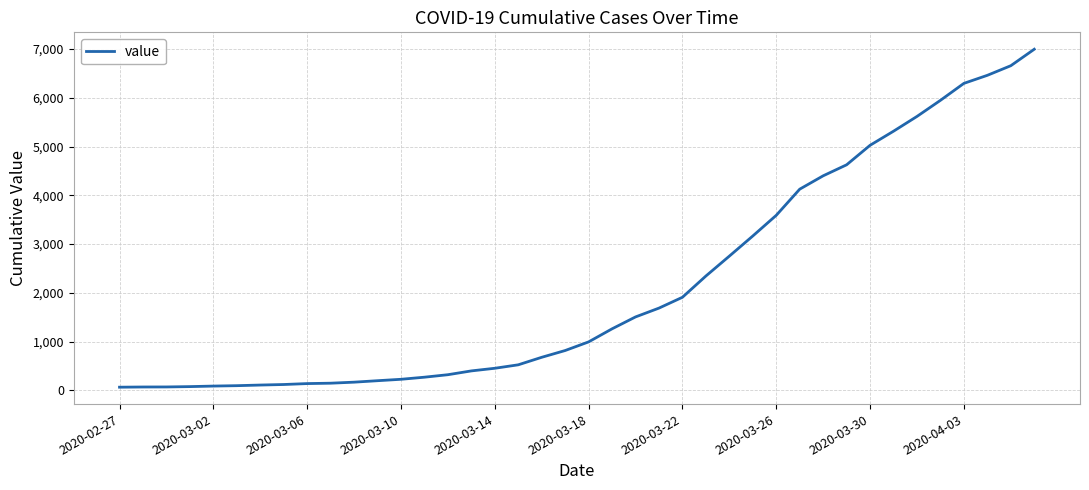

What is the difference between the maximum and minimum values?

6931